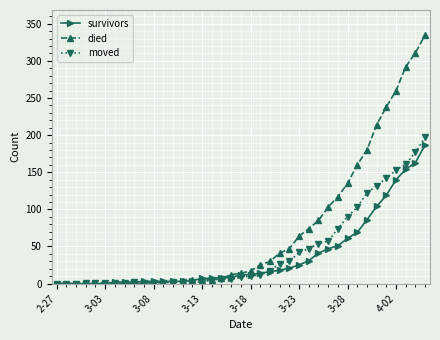

At how many categories does at least one series exceed 288?

3